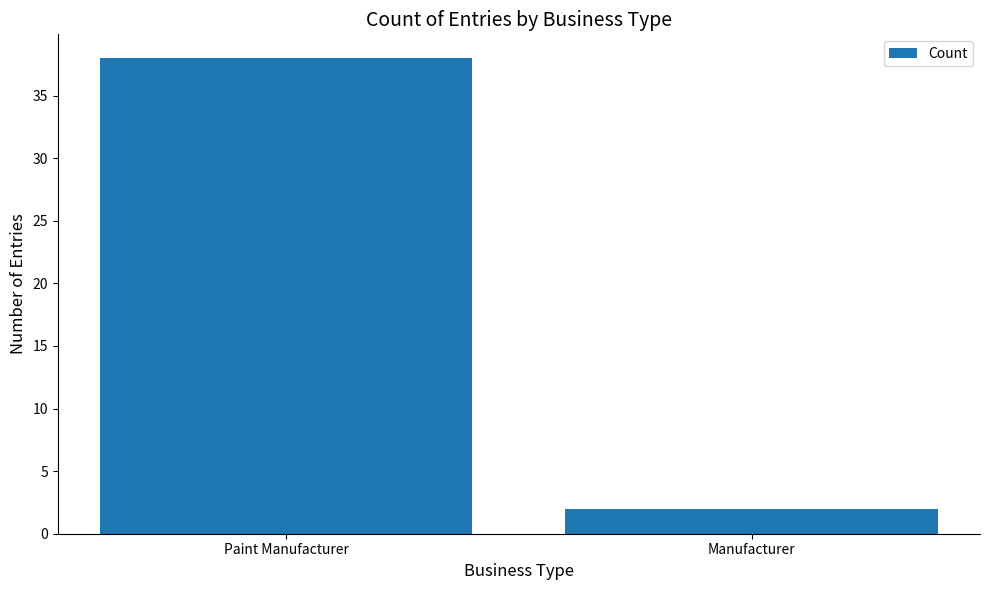

What value does the data have at Paint Manufacturer, to the nearest 10?

40